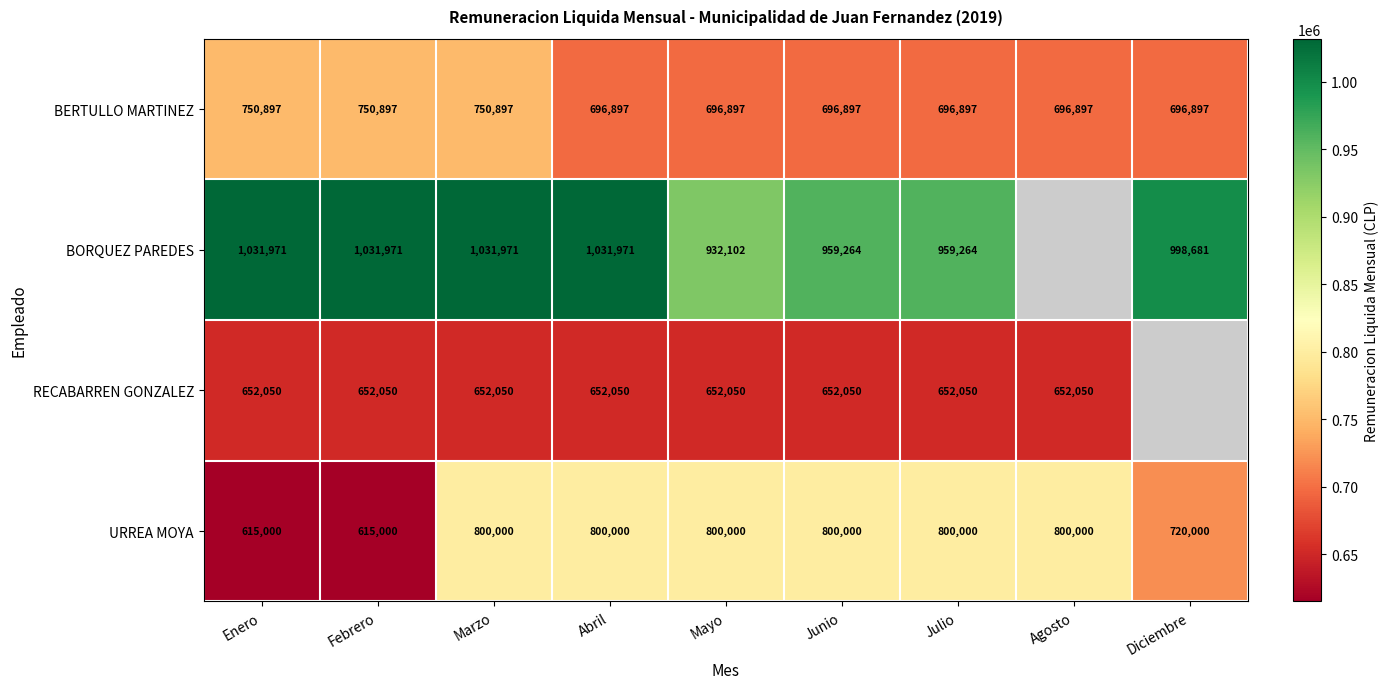

Rank the series at Mayo from highest to lowest value.

BORQUEZ PAREDES, URREA MOYA, BERTULLO MARTINEZ, RECABARREN GONZALEZ